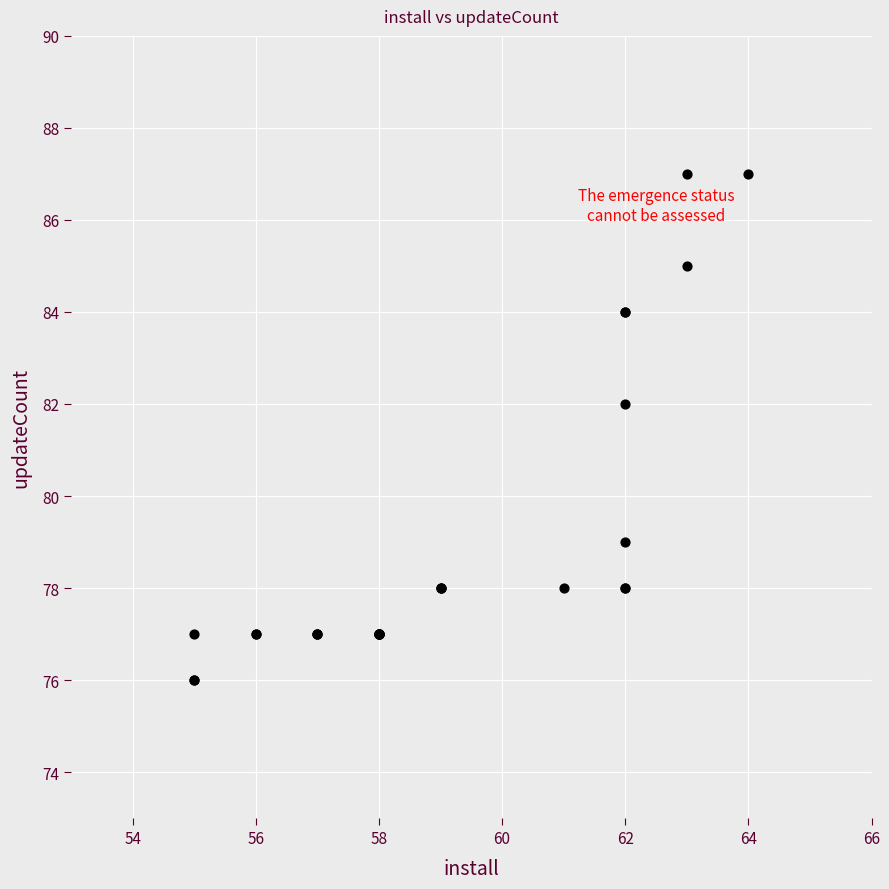

What Y value in the scatter plot is closest to 81?

82